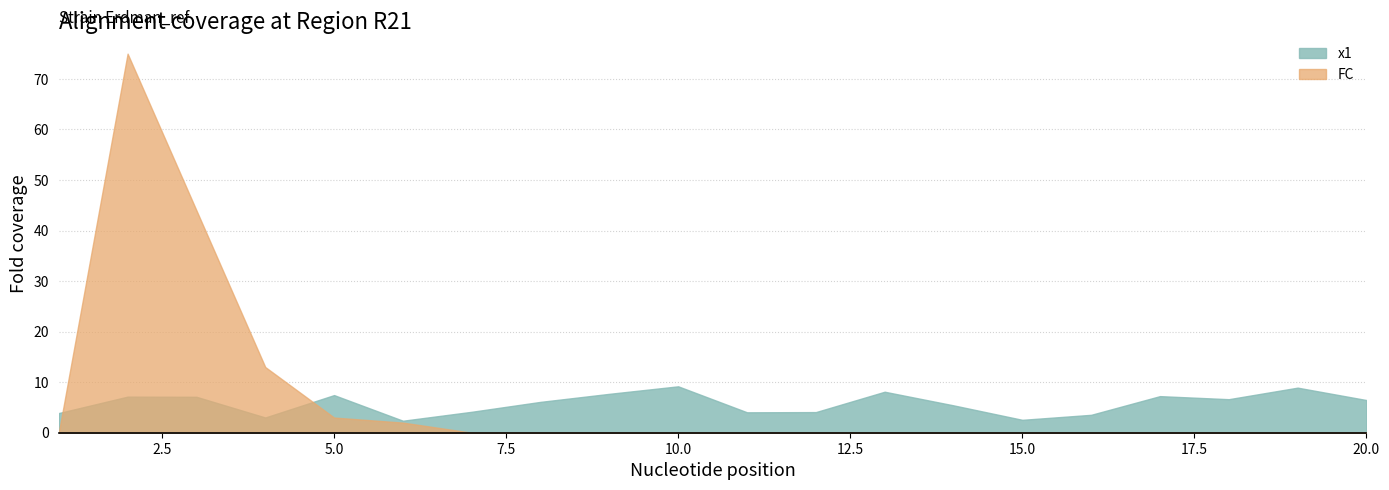

What is the greatest value displayed?

75.0